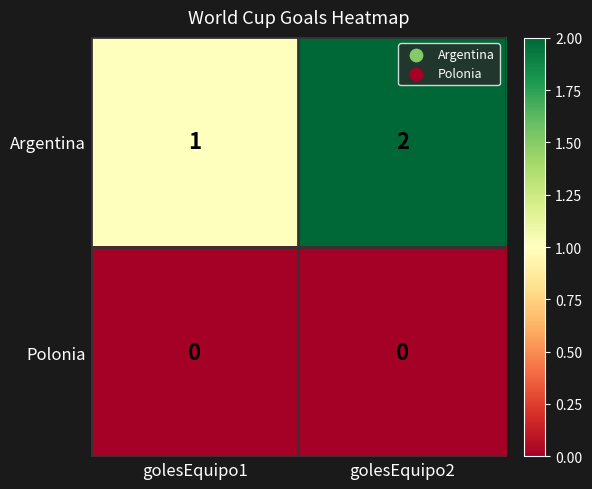

Which series has the largest total across all categories?

Argentina